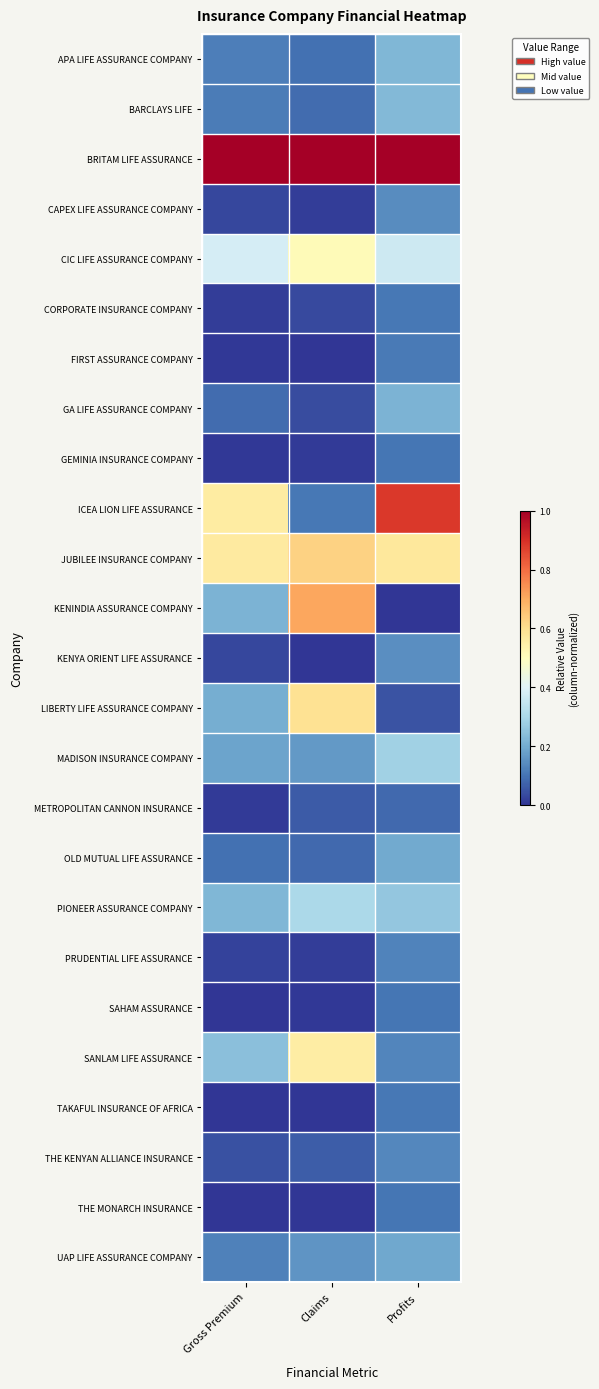

At how many categories does at least one series exceed 0?

3